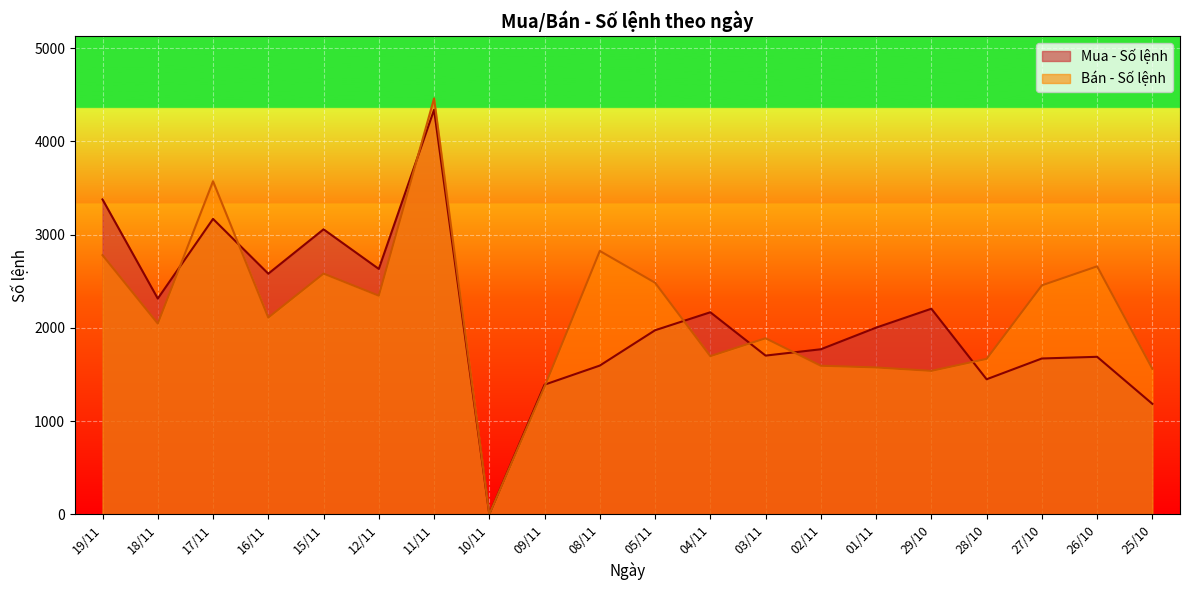

In Bán - Số lệnh, how many points are lower than both neighbors (excluding endpoints)?

6